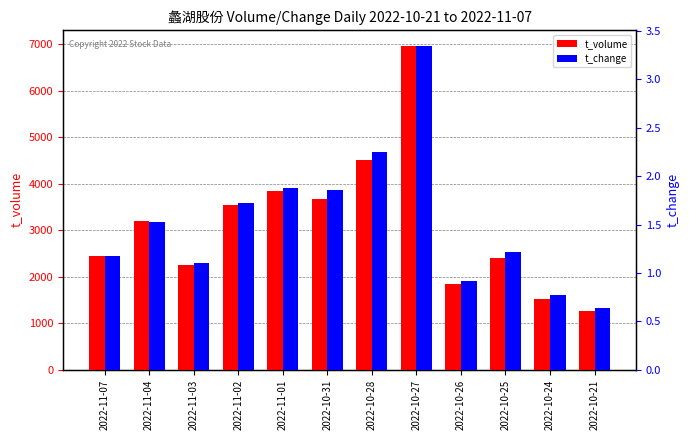

What is the difference between the t_change values at 2022-10-27 and 2022-10-28?

1.1